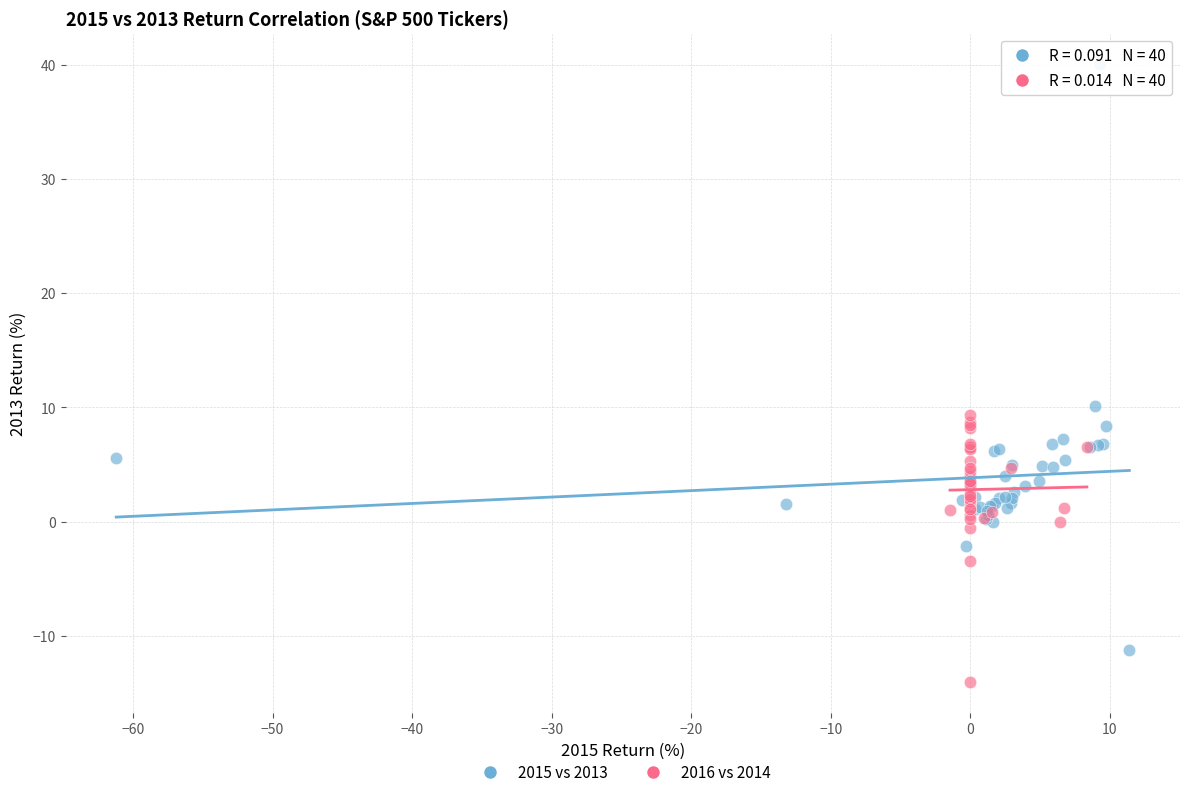

Which series reaches the minimum Y coordinate?

2016 vs 2014